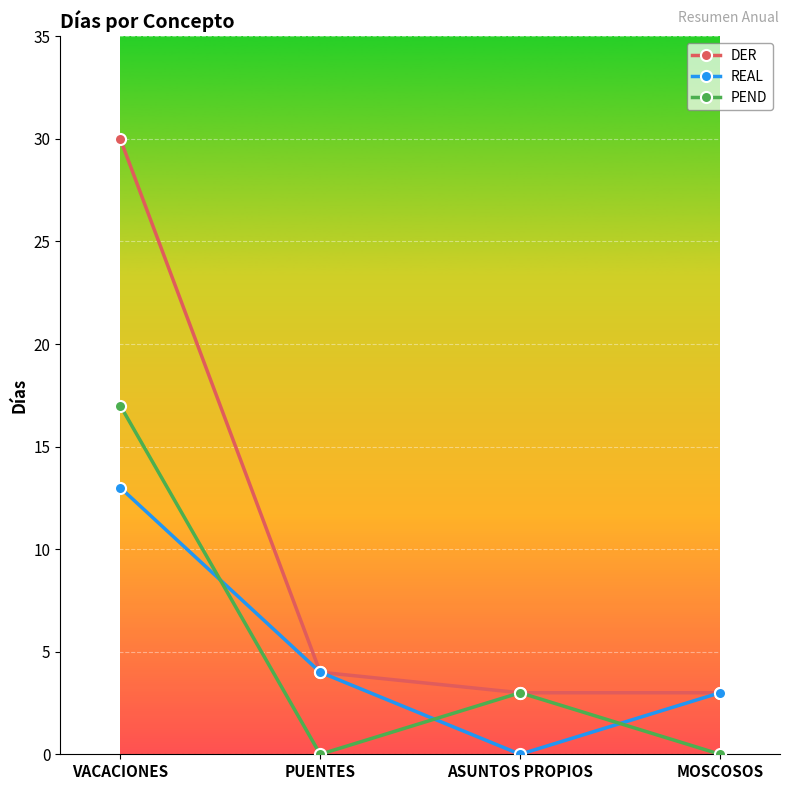

True or false: PEND has more than 1 points higher than both neighbors.

False